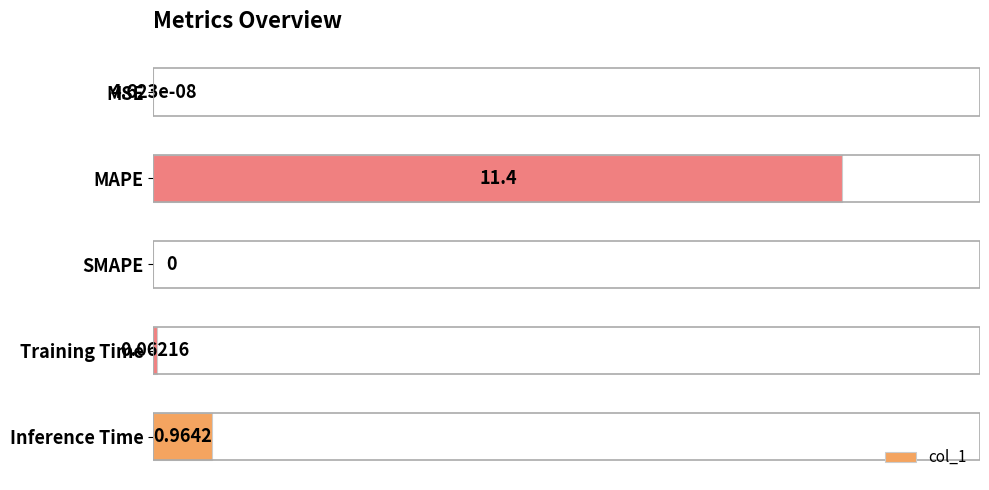

At which category does the chart reach its peak across all series?

MAPE